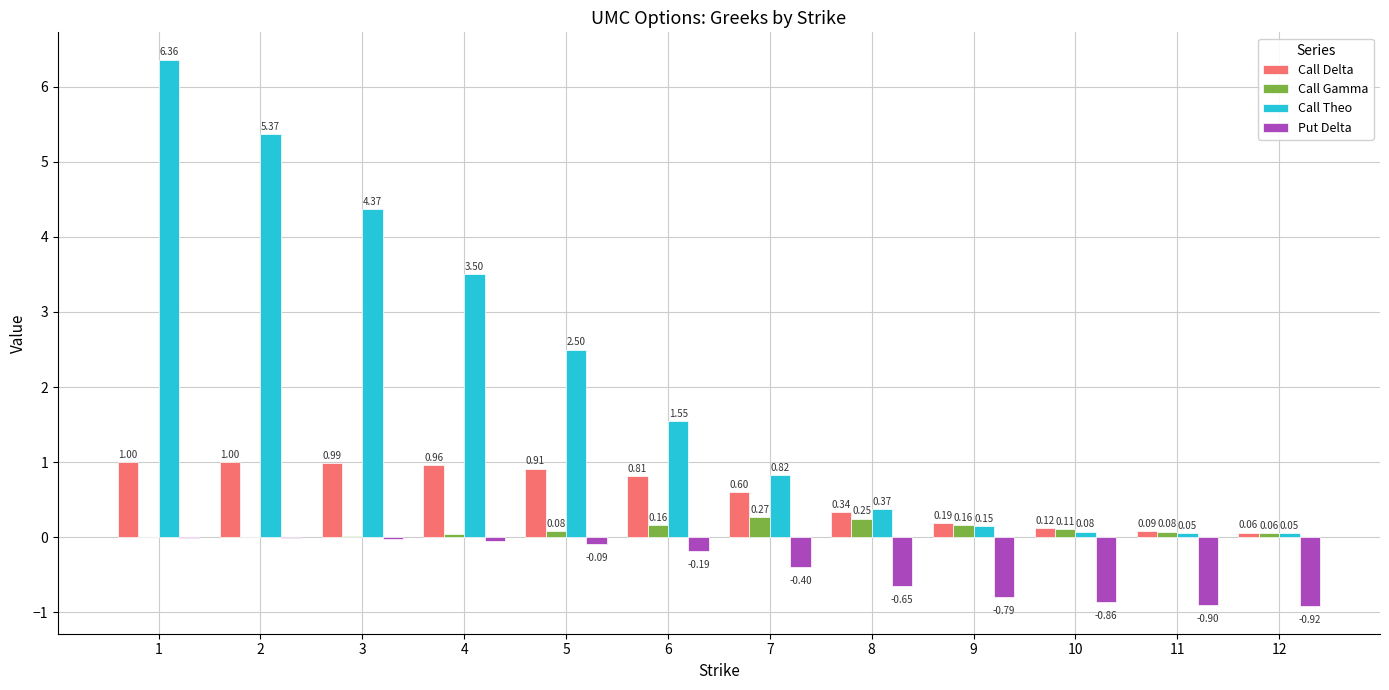

Which series has the largest total across all categories?

Call Theo